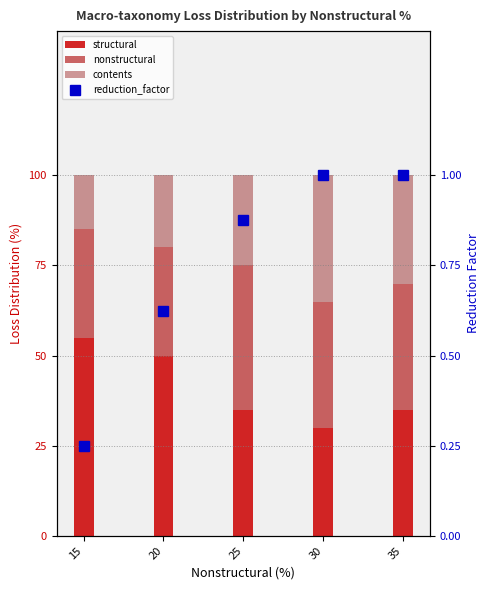

What is the value of the contents bar at the 1st from the left?

15.0